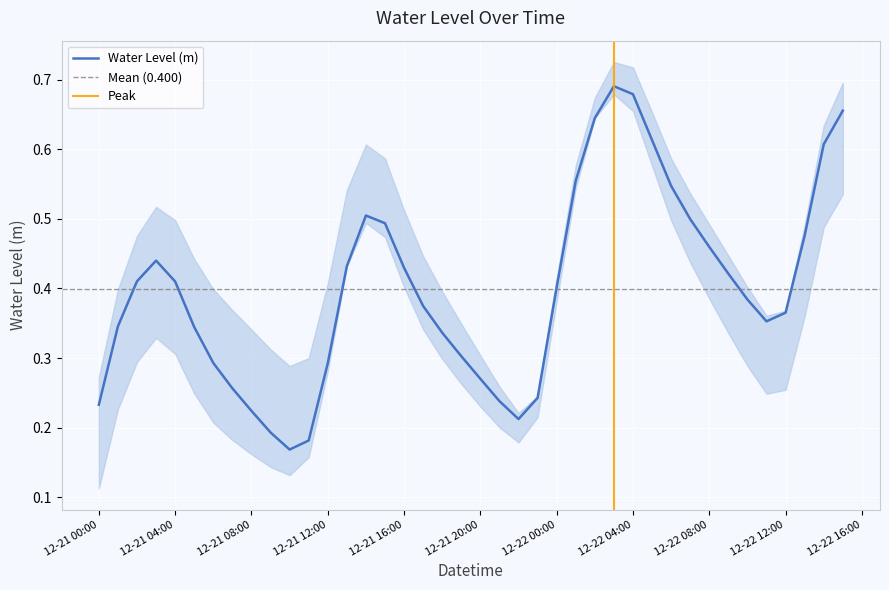

How many lines are shown in the chart?

1